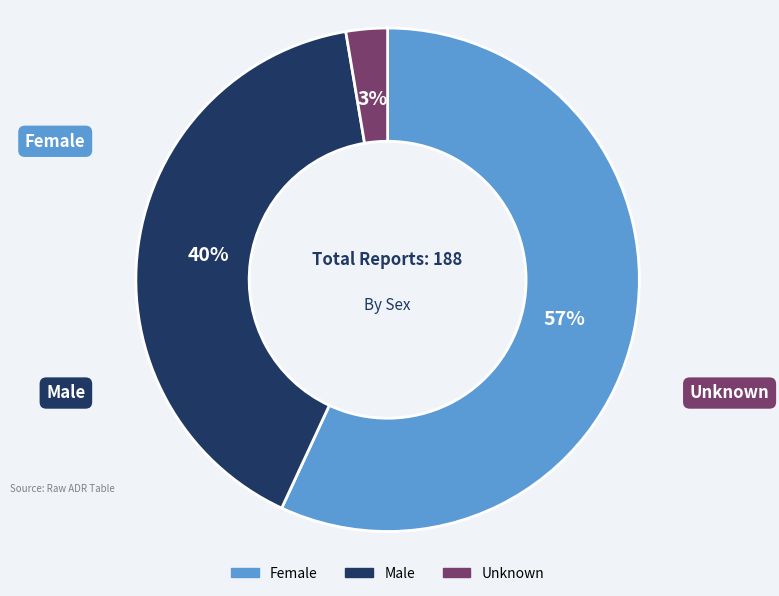

Is there any slice that represents more than half of the pie?

Yes